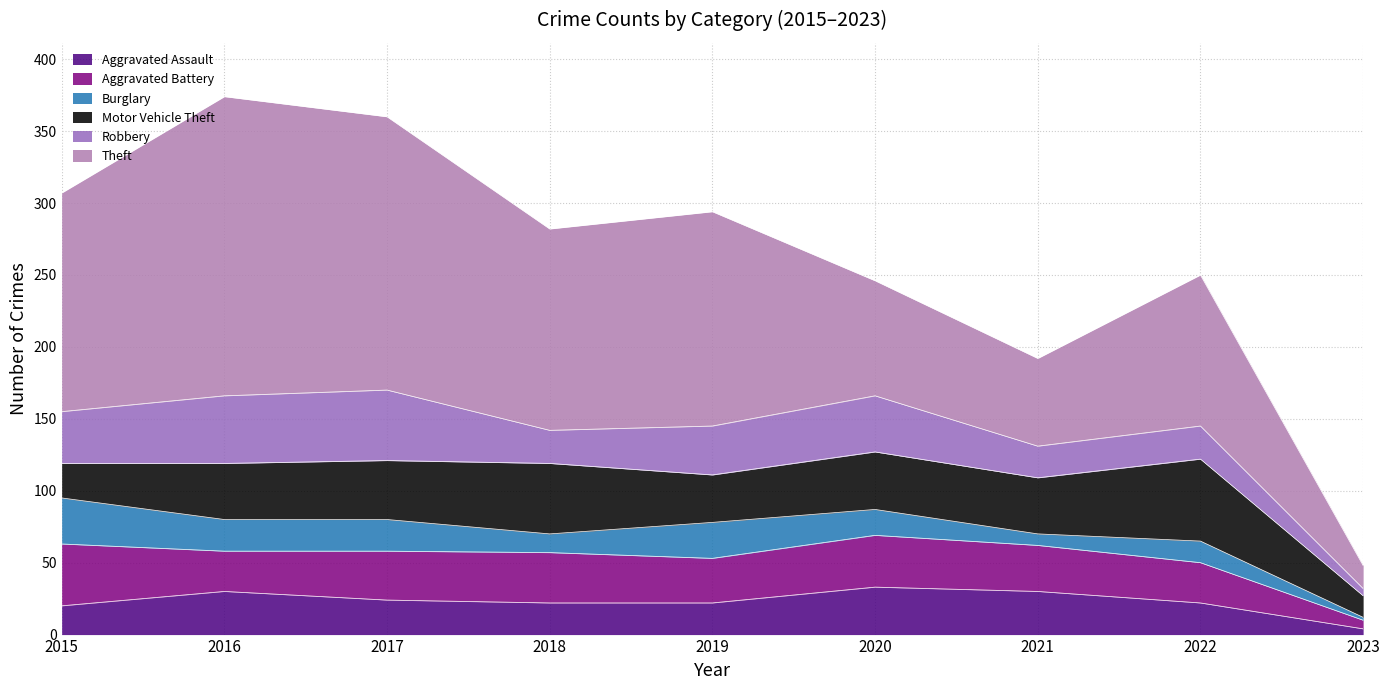

True or false: Burglary and Theft intersect in this chart.

False